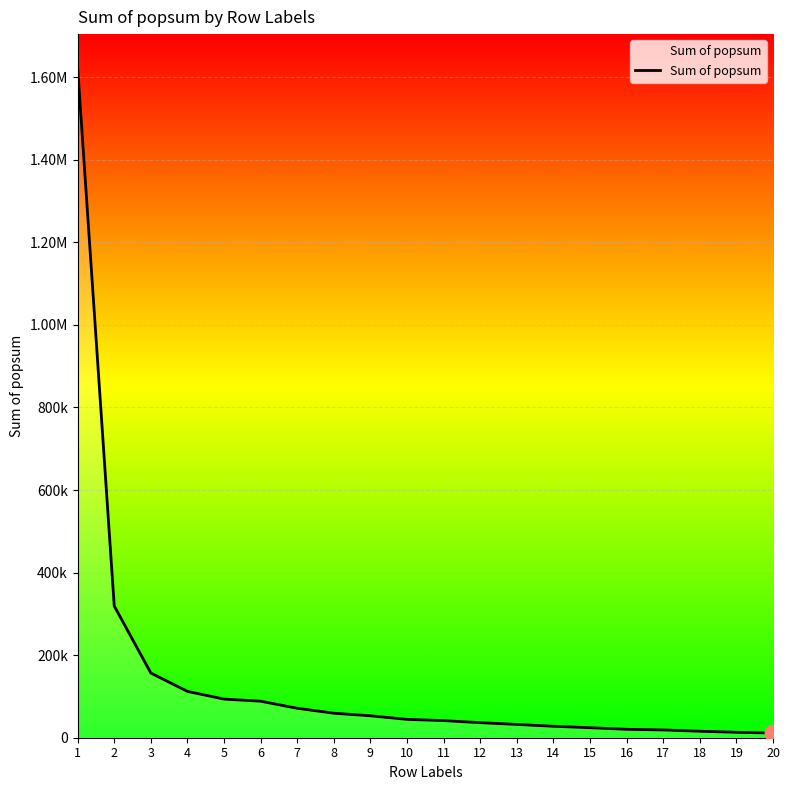

Is this an area chart (filled region under the line)?

No